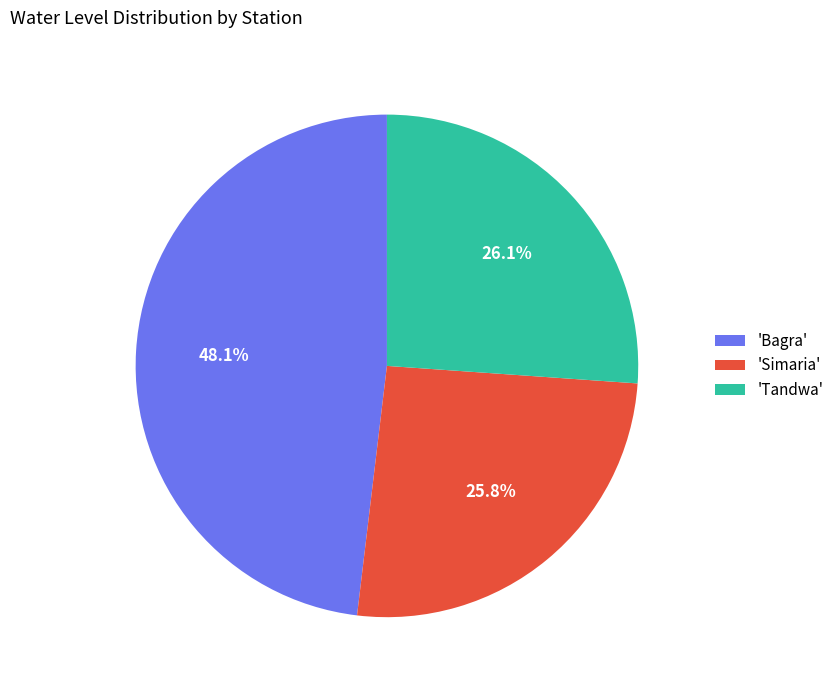

Count the number of slices in the pie.

3